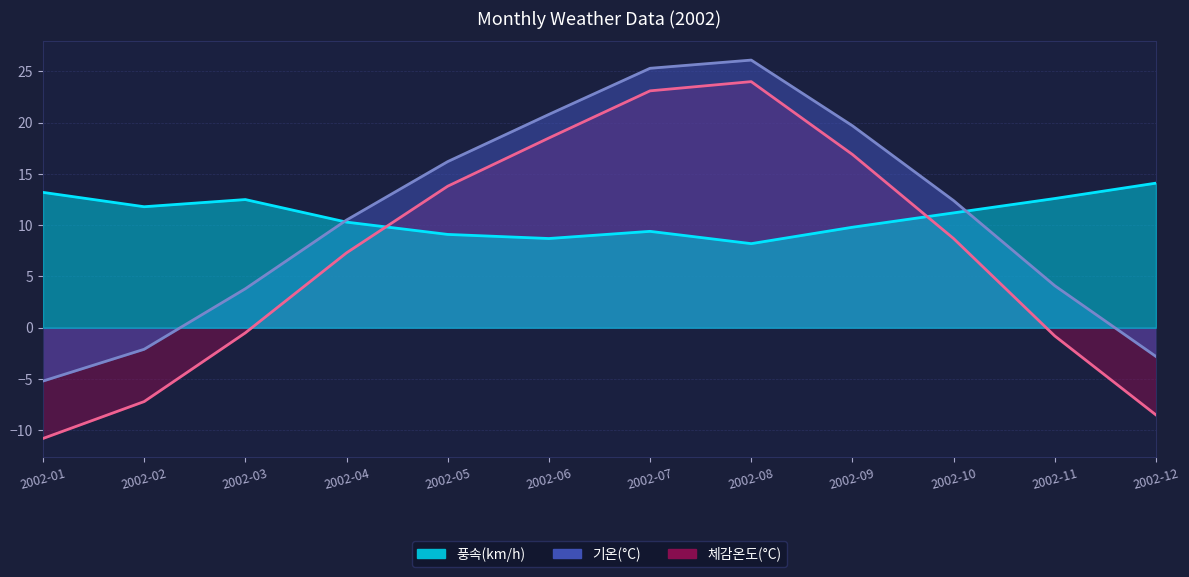

What is the greatest value displayed?

26.1